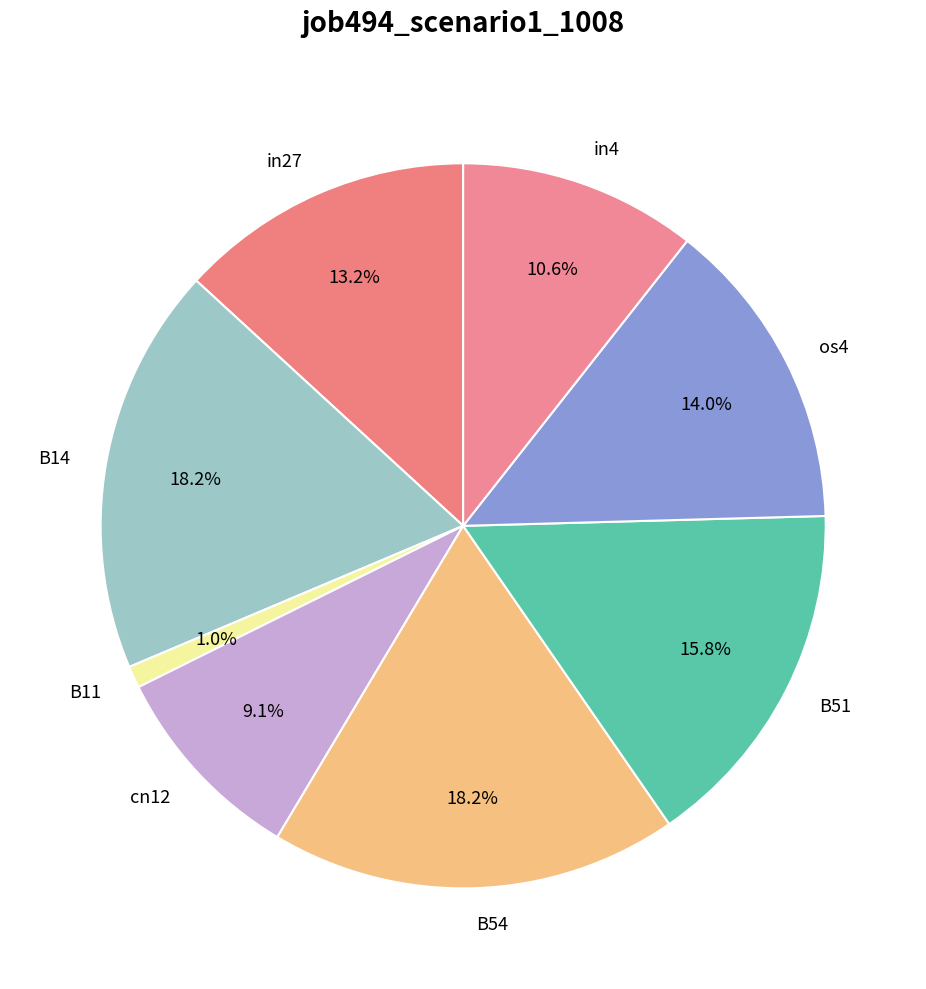

What percentage is the B11 slice, to the nearest percent?

1%